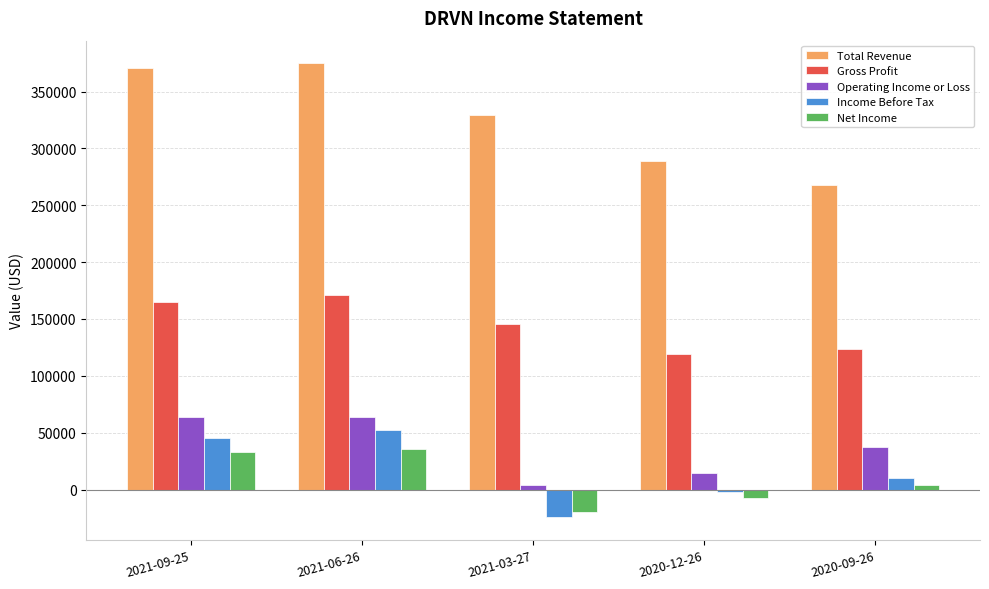

What is the sum of all Income Before Tax values?

80600